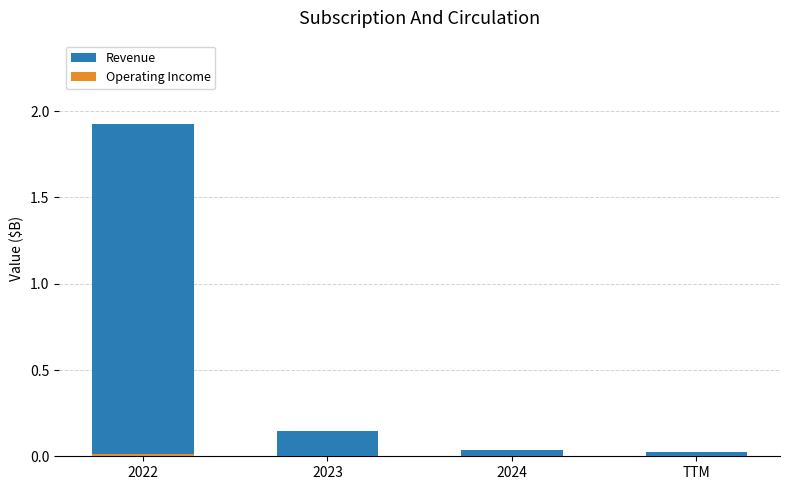

Does the chart contain stacked bars?

No